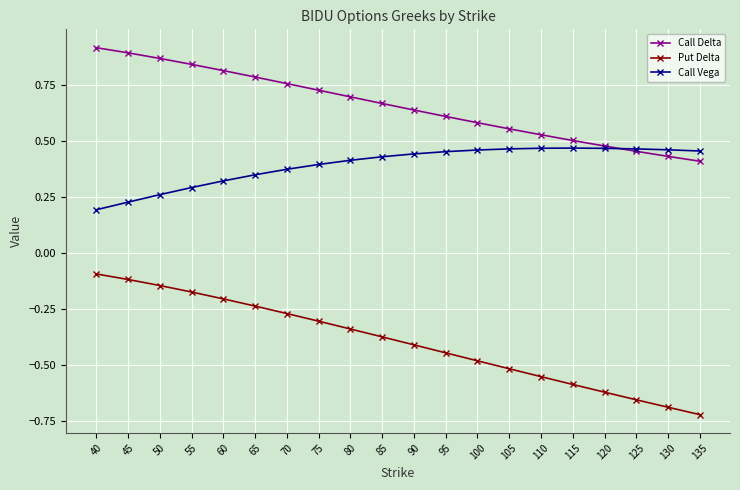

Is the value of Call Vega at 95 greater than the value of Call Delta at 45?

No